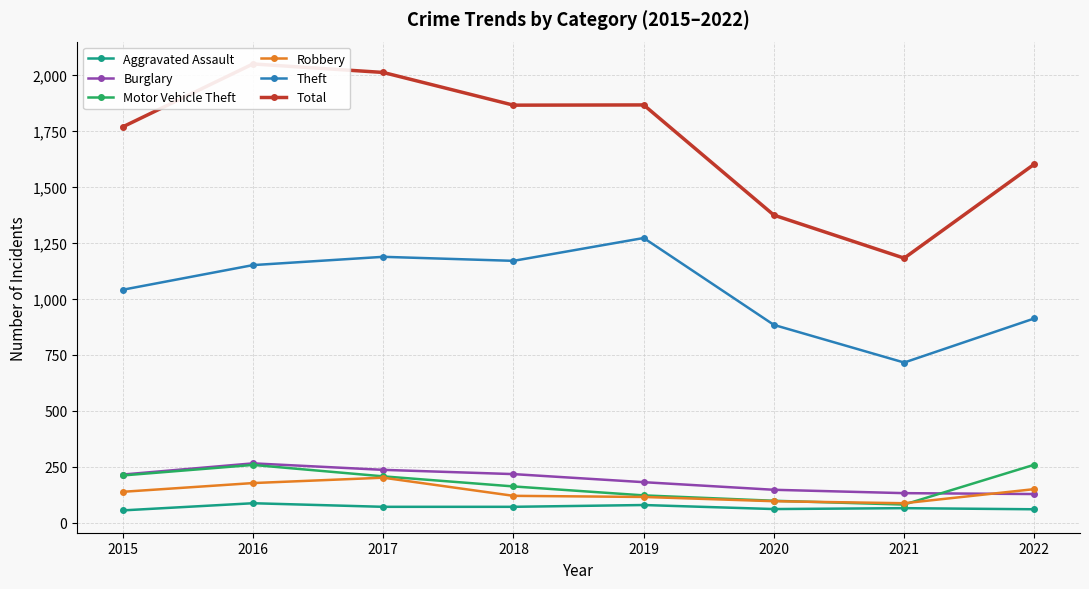

What is the smallest value displayed?

56